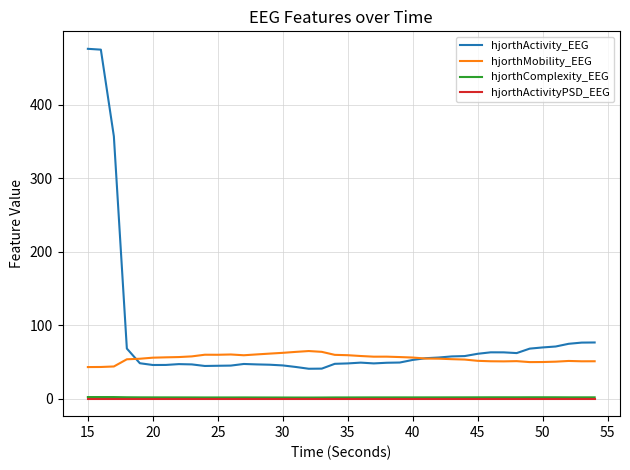

What is the lowest value of the hjorthMobility_EEG series?

43.0